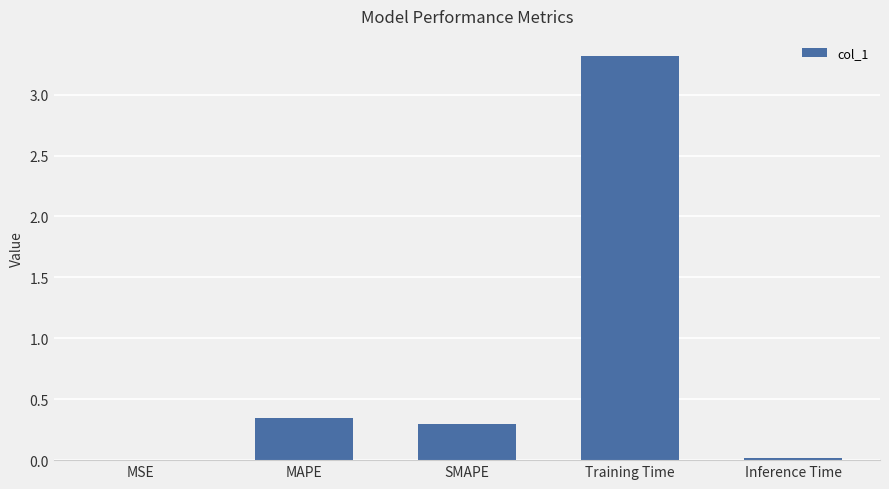

Is it true that the value at MAPE is 0.3?

True